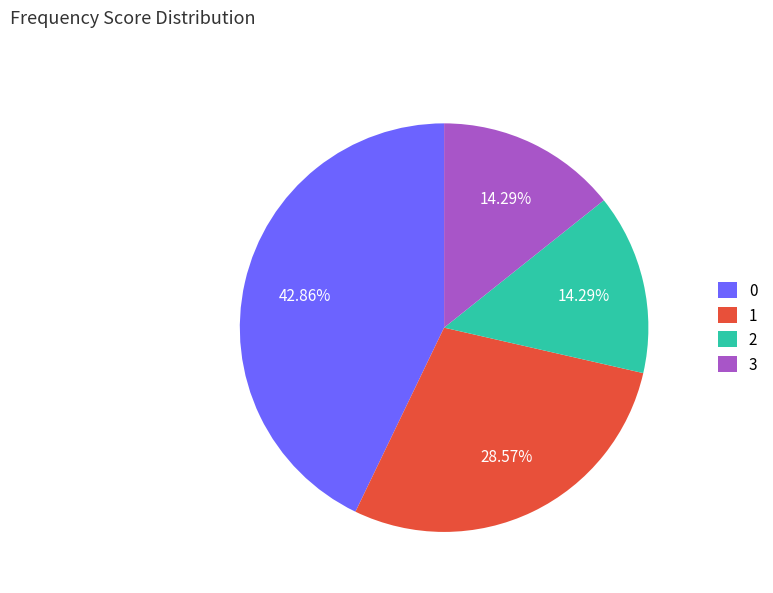

What is the ratio of the value at 3 to the value at 1?

0.5